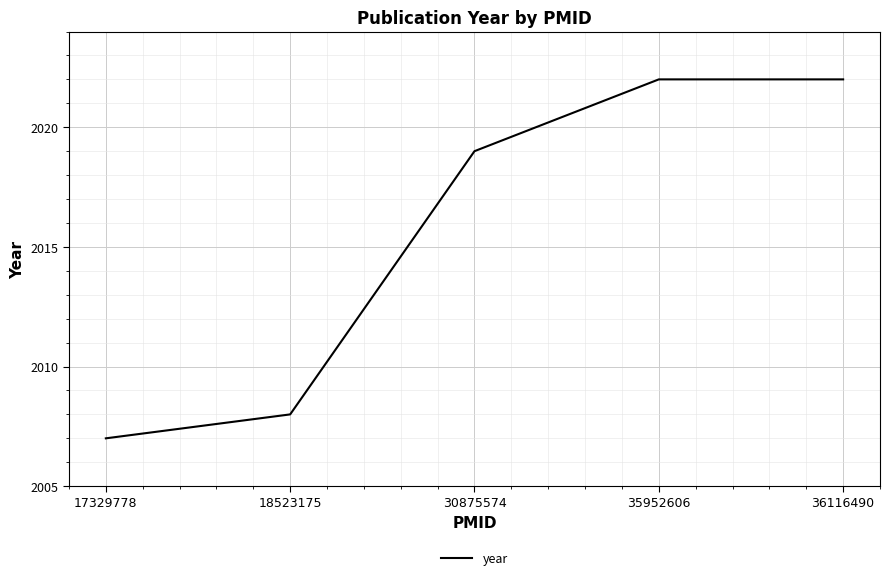

What is the minimum value shown in the chart?

2007